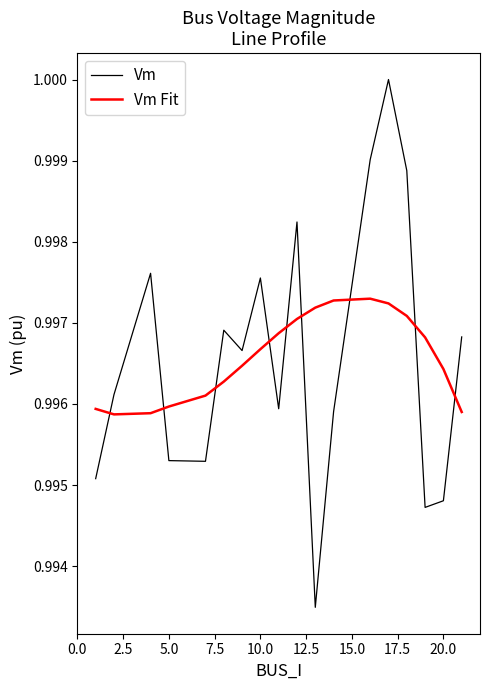

Which series has the widest spread of values?

Vm